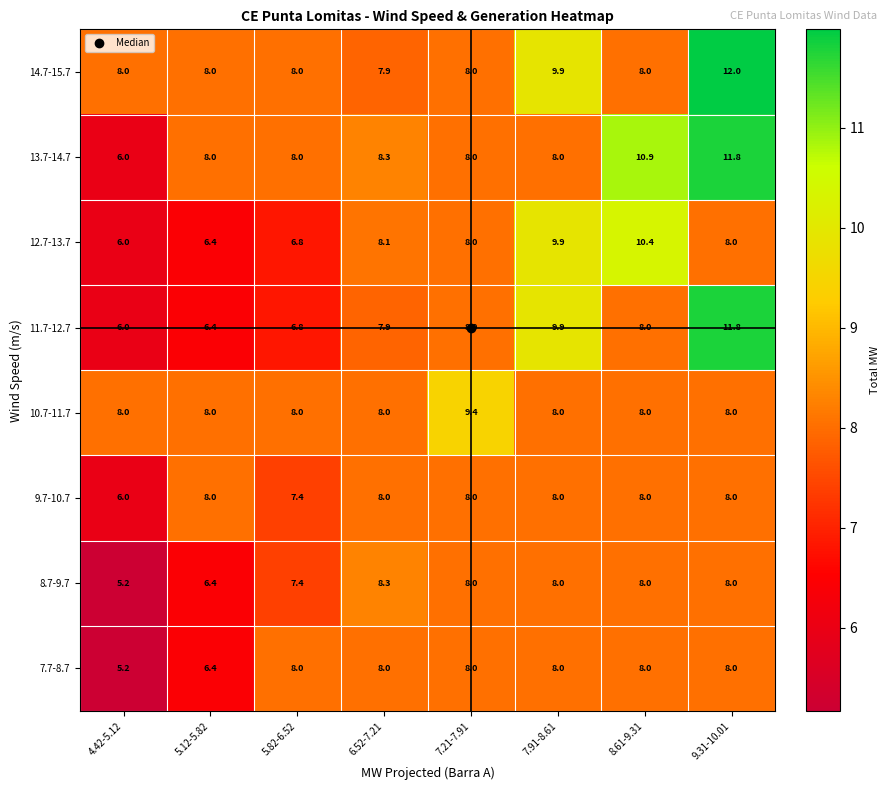

What is the difference between the highest and lowest values at 5.82-6.52?

1.2